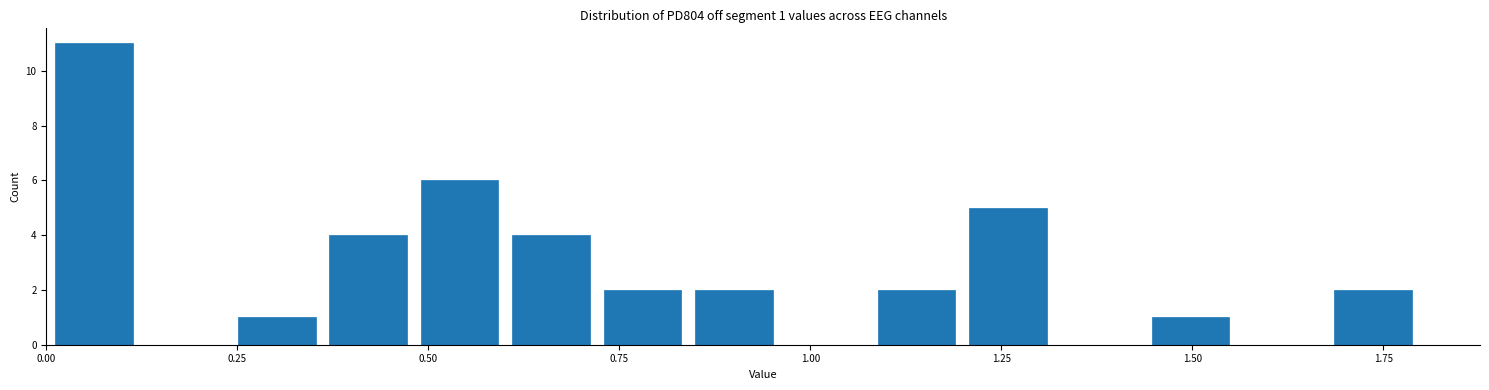

Around what value on the x-axis is the tallest bar? Give the approximate position of its centre, as read against the axis.

0.05